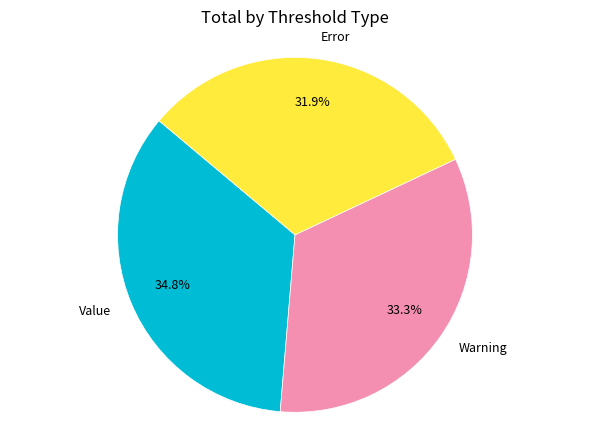

Which category has the biggest portion of the pie?

Value